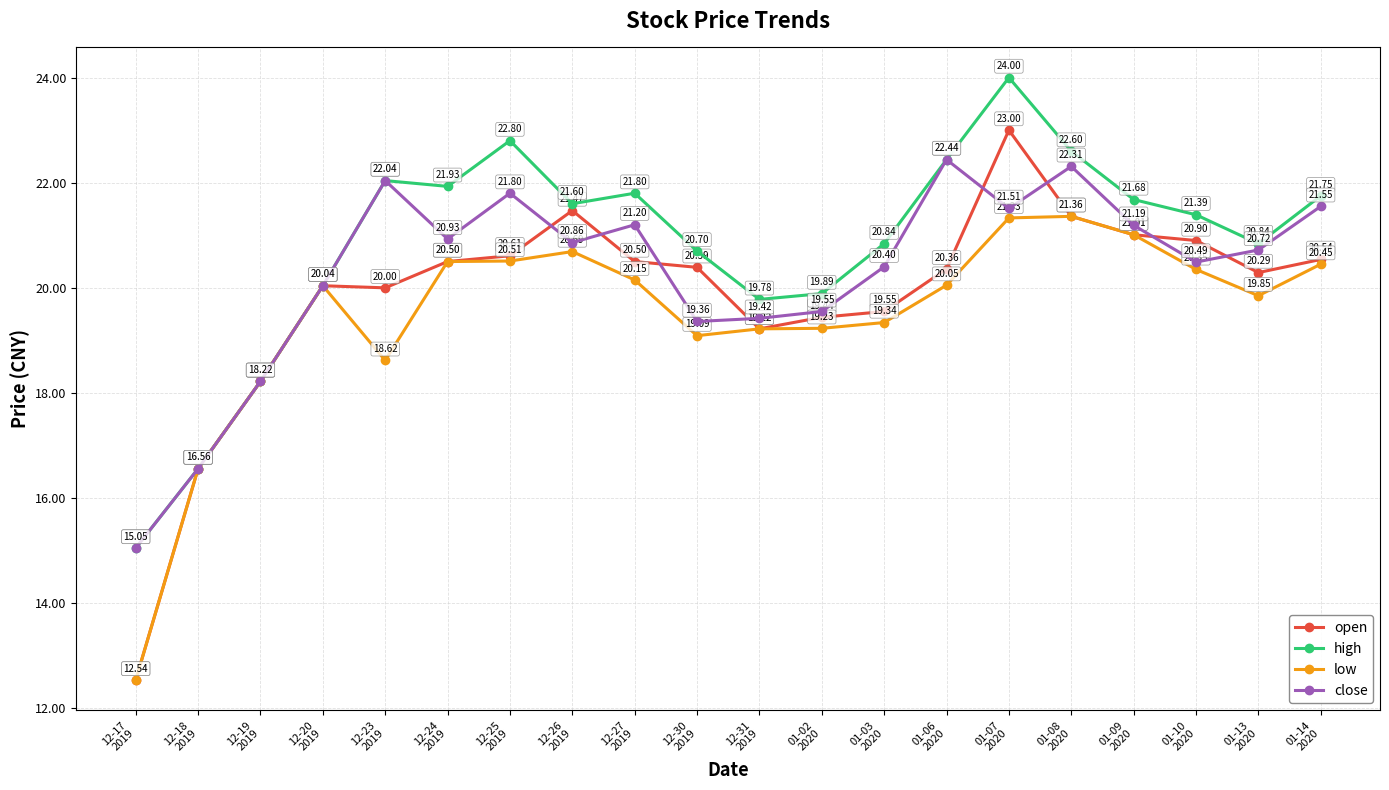

Which series has the largest total across all categories?

high